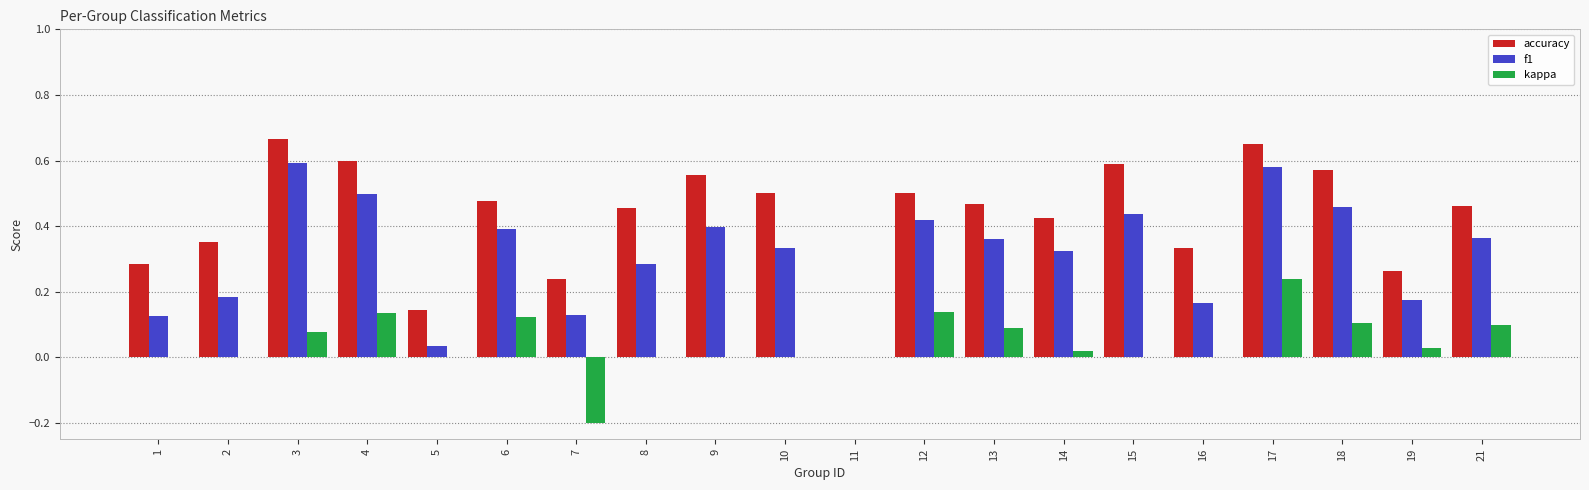

What is the sum of the f1 values at 12 and 10?

0.8